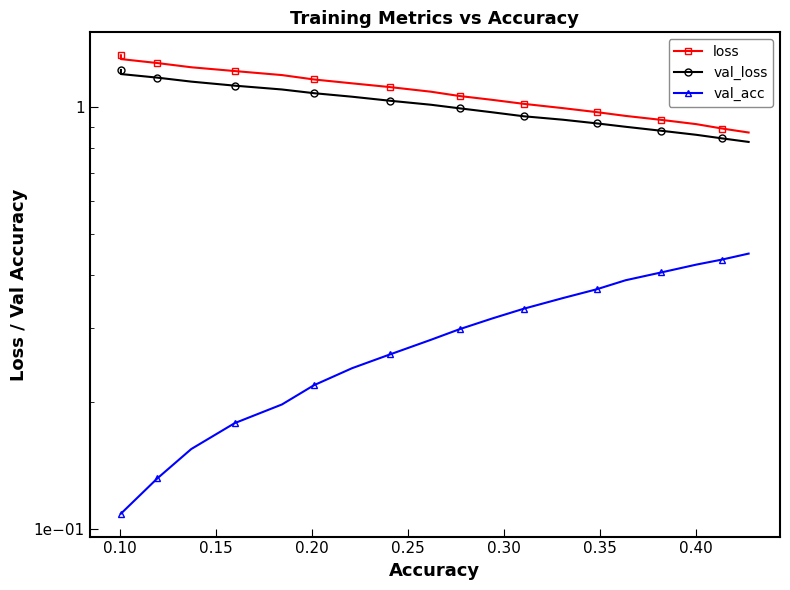

What is the highest value of the val_loss series?

1.2